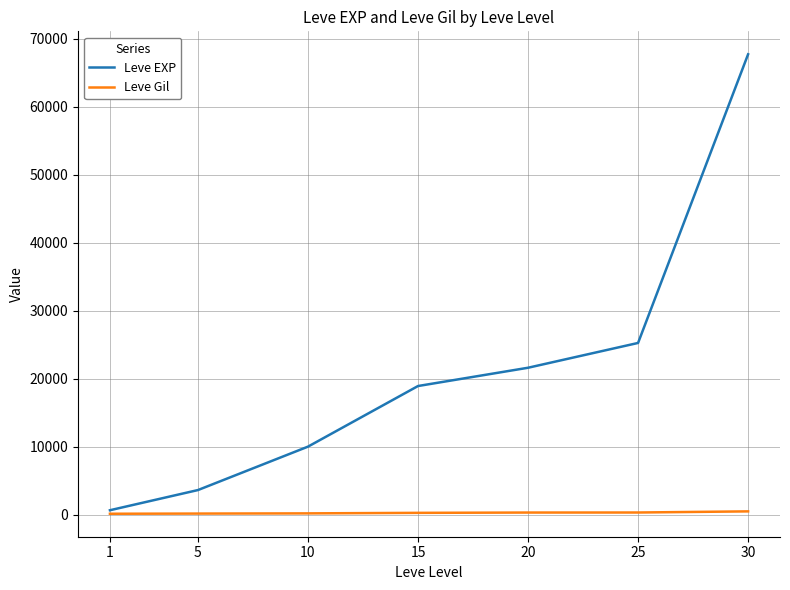

The value of Leve EXP at 10 is 9990. True or false?

True